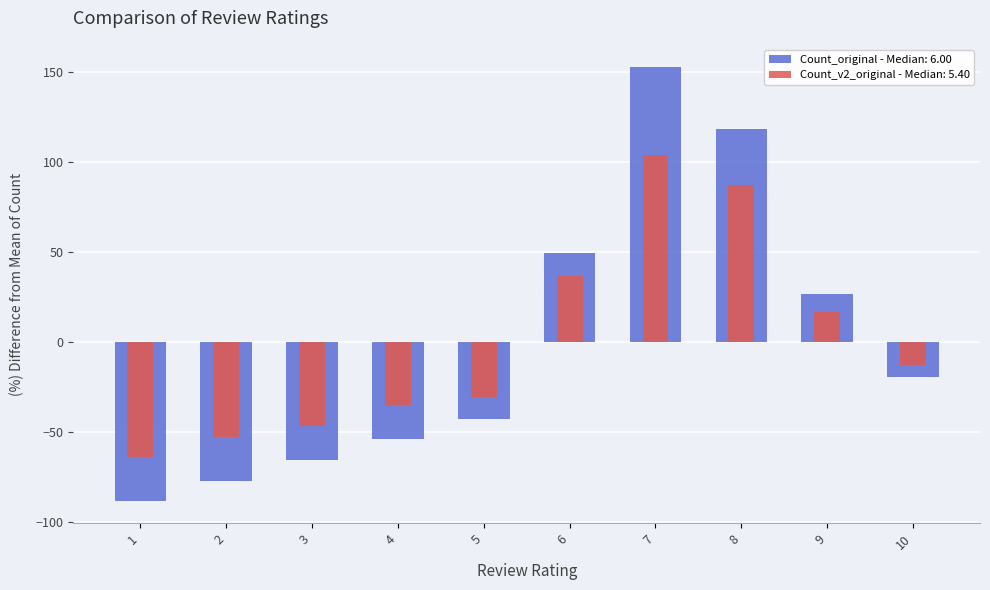

What is the average value of the Deviation from Mean series?

0.2